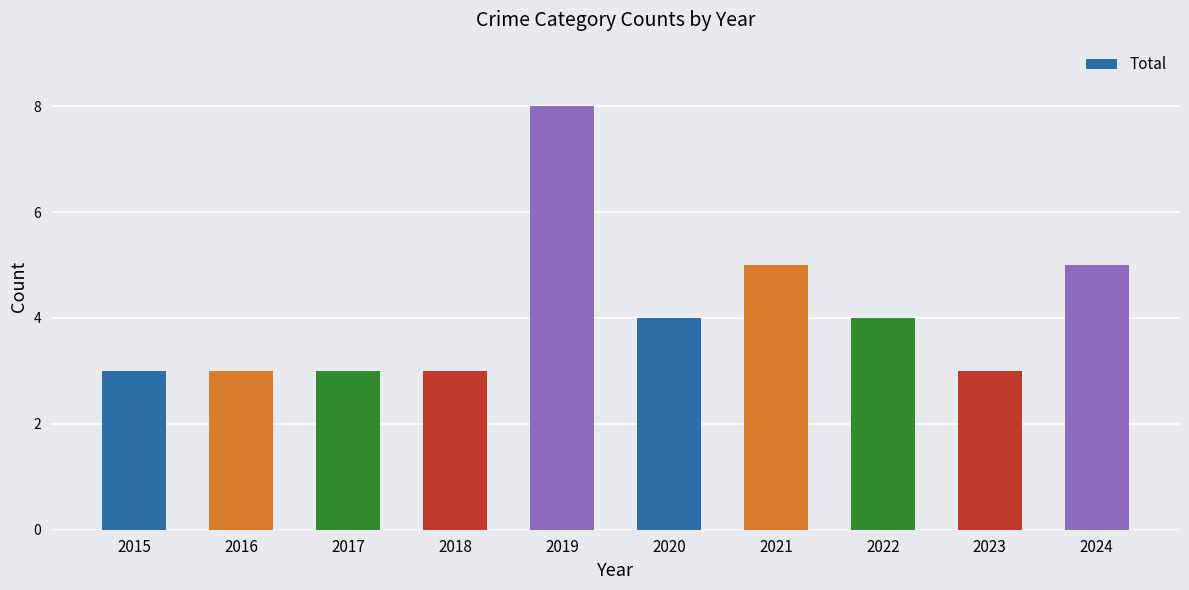

What is the minimum value shown in the chart?

3